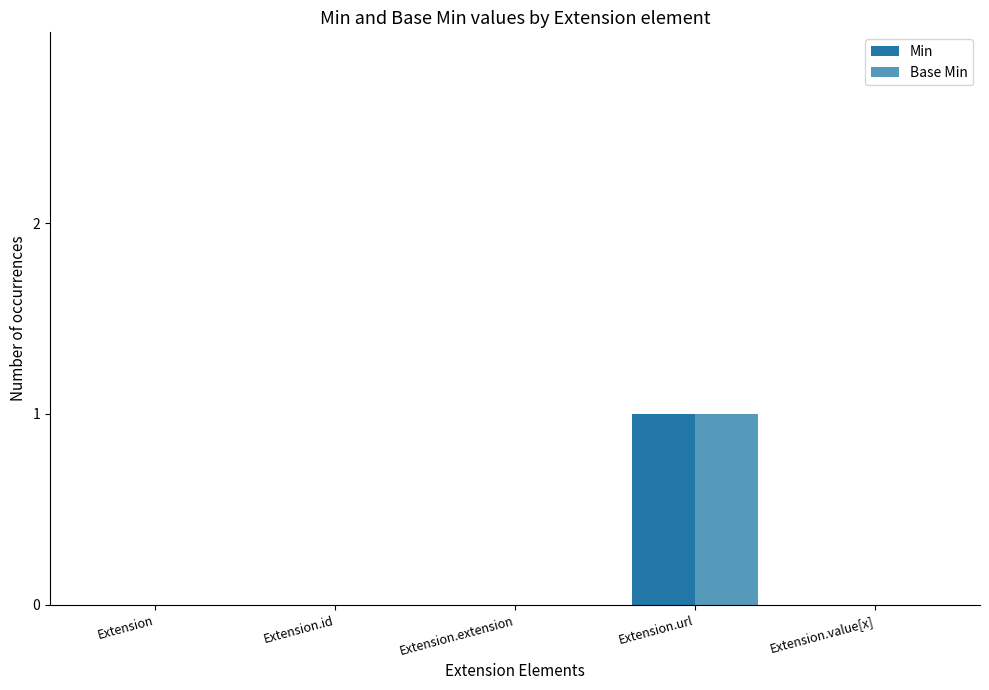

Which label corresponds to the largest value in the chart?

Extension.url